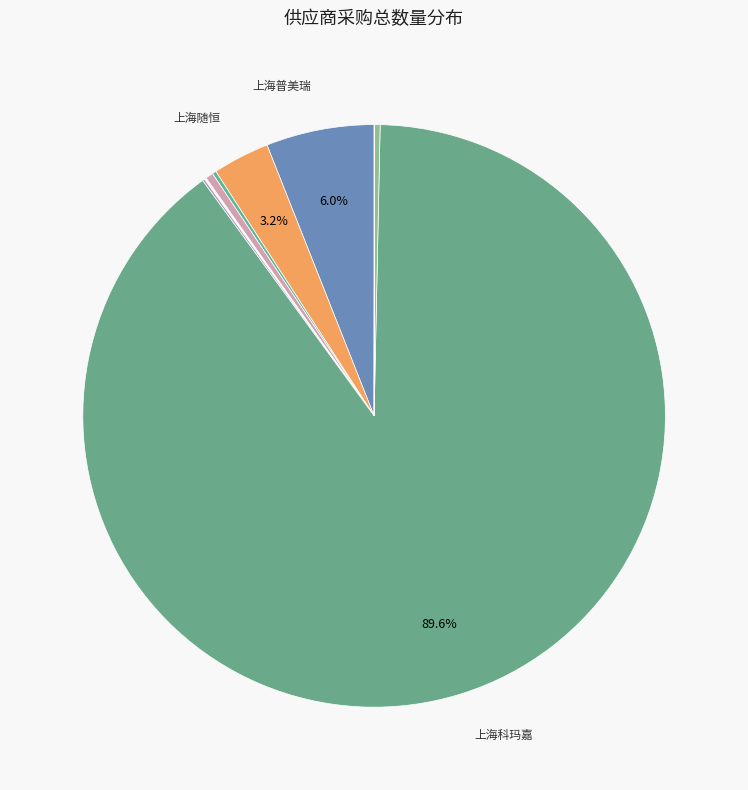

Rank the categories by value from highest to lowest.

上海科玛嘉, 上海普美瑞, 上海随恒, 上海晟晟, 上海苏海, 上海道实, 上海奥达, 上海捷茂, 上海嵋岭, 上海国赛美瑞, 伊华医学, 上海润达